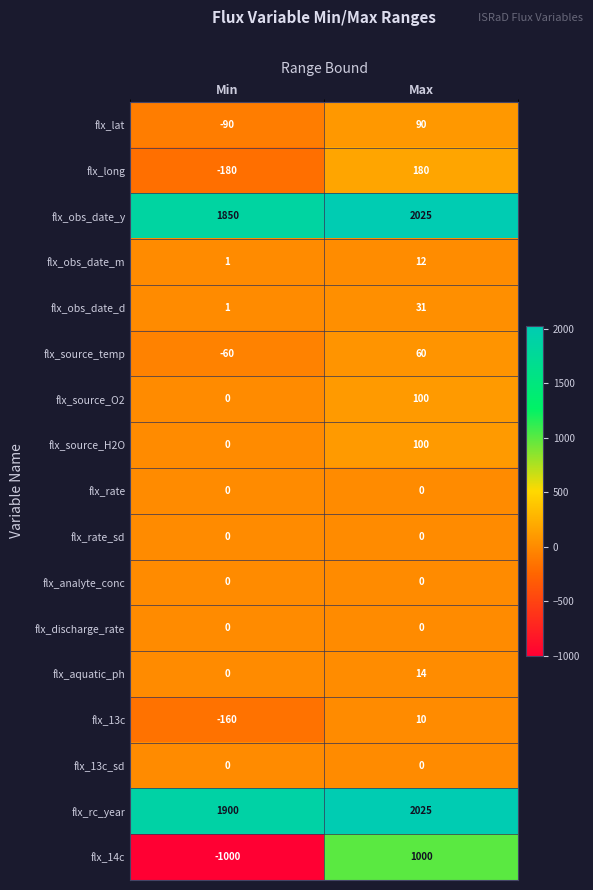

Rank the categories by flx_rc_year value from lowest to highest.

Min, Max